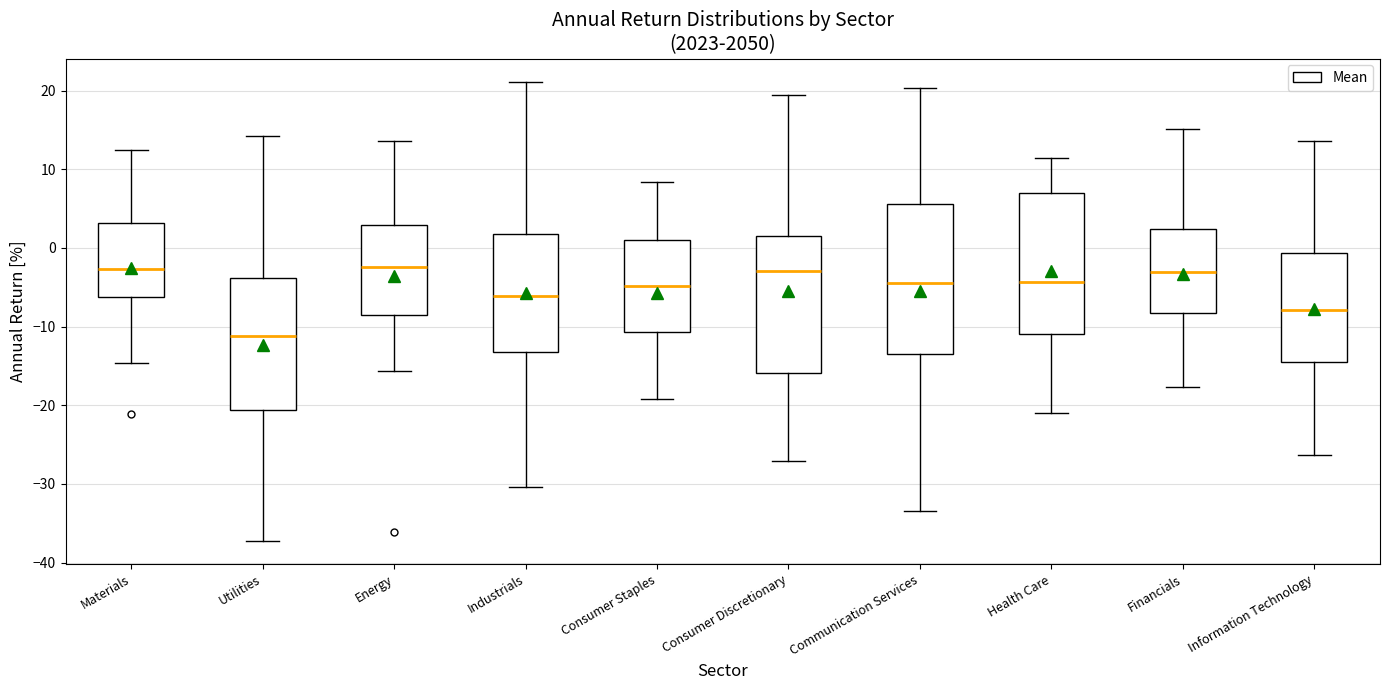

Reading left to right, read every box against the y-axis: the position of its median line, the range the box covers, and the ends of its whiskers. The values are not printed on the chart, so give them approximately, as read against the axis.

Materials: median -3, box -6 to 3, whiskers -15 to 12
Utilities: median -11, box -21 to -4, whiskers -37 to 14
Energy: median -2, box -9 to 3, whiskers -16 to 14
Industrials: median -6, box -13 to 2, whiskers -30 to 21
Consumer Staples: median -5, box -11 to 1, whiskers -19 to 8
Consumer Discretionary: median -3, box -16 to 2, whiskers -27 to 20
Communication Services: median -4, box -13 to 6, whiskers -33 to 20
Health Care: median -4, box -11 to 7, whiskers -21 to 11
Financials: median -3, box -8 to 2, whiskers -18 to 15
Information Technology: median -8, box -15 to -1, whiskers -26 to 14